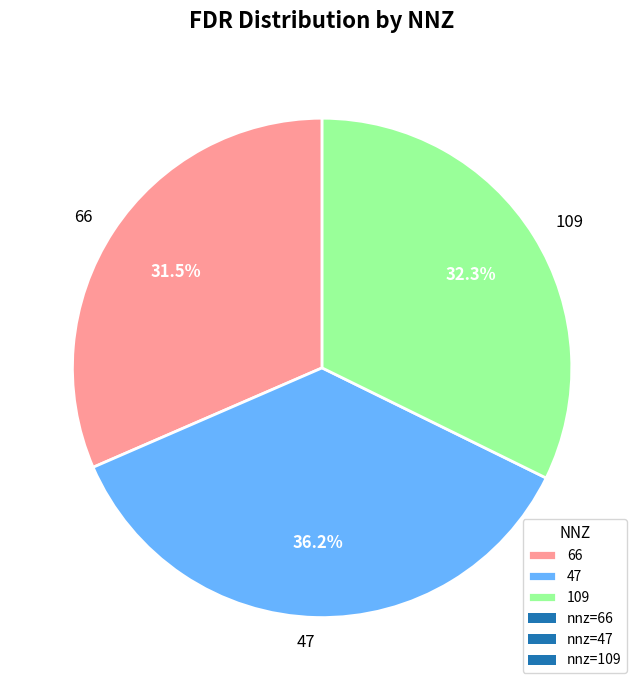

Rank the categories by value from lowest to highest.

66, 109, 47